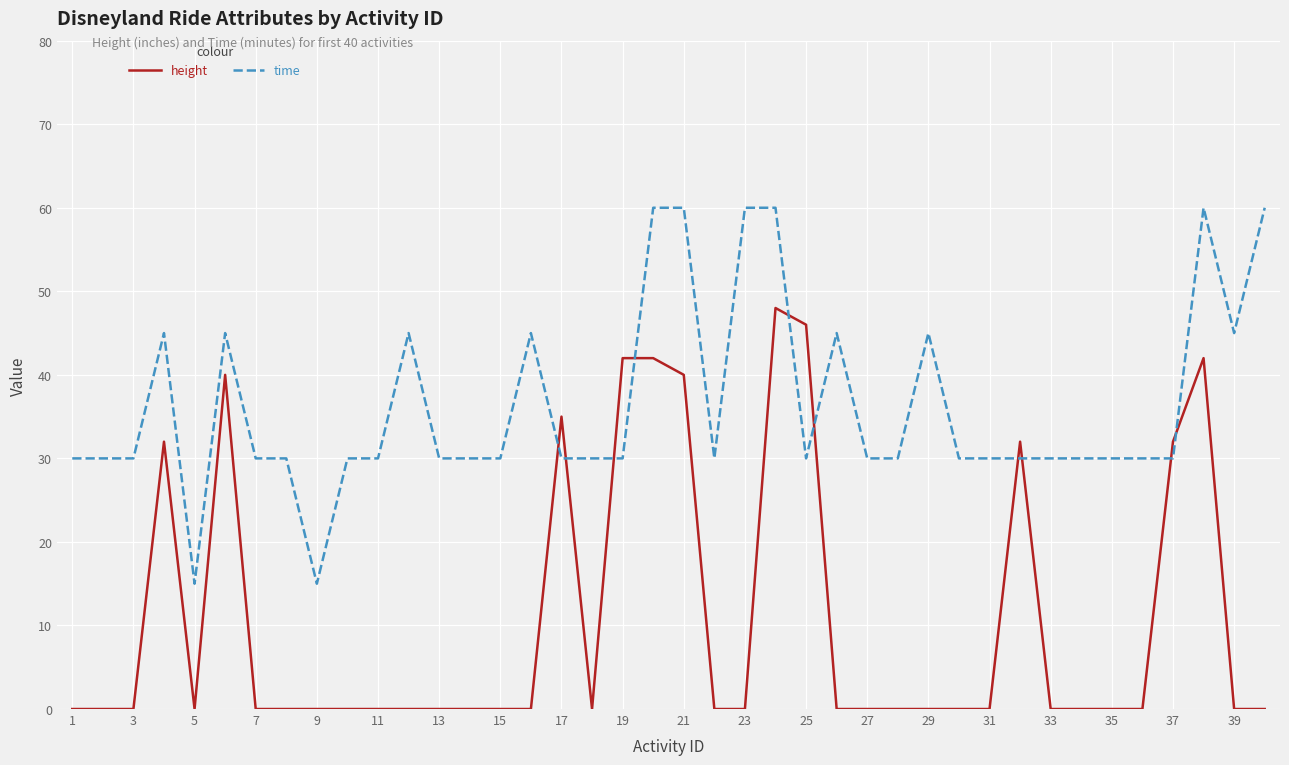

What is the greatest value displayed?

60